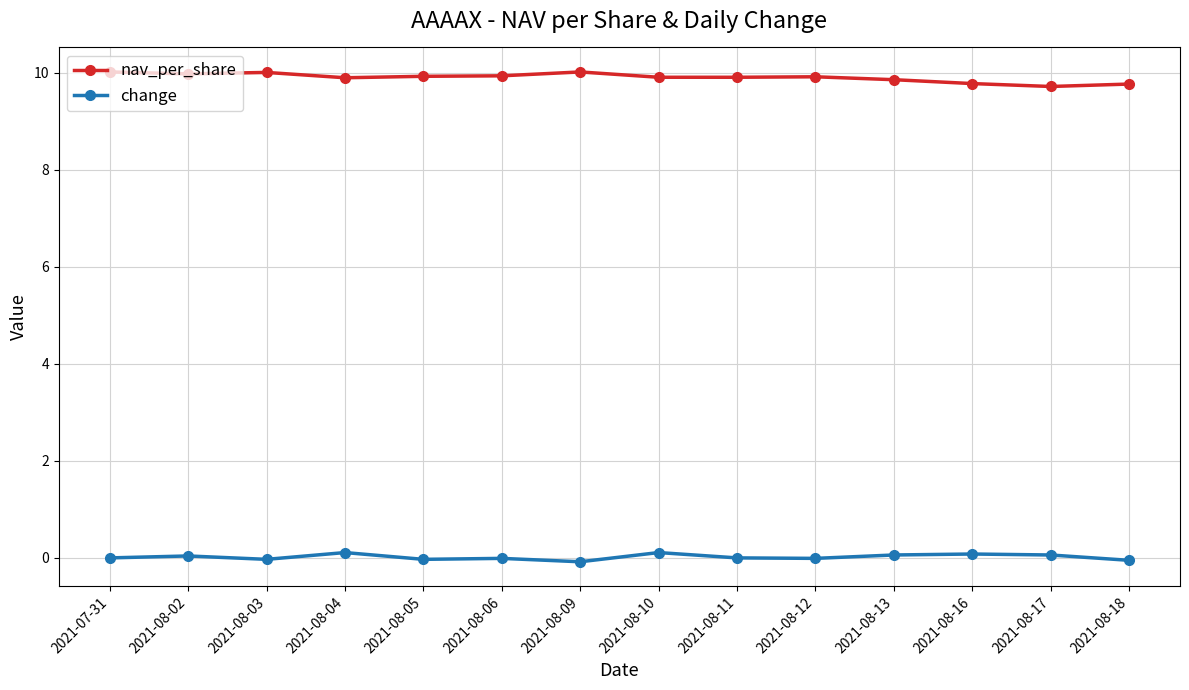

What is the average value of the nav_per_share series?

9.9